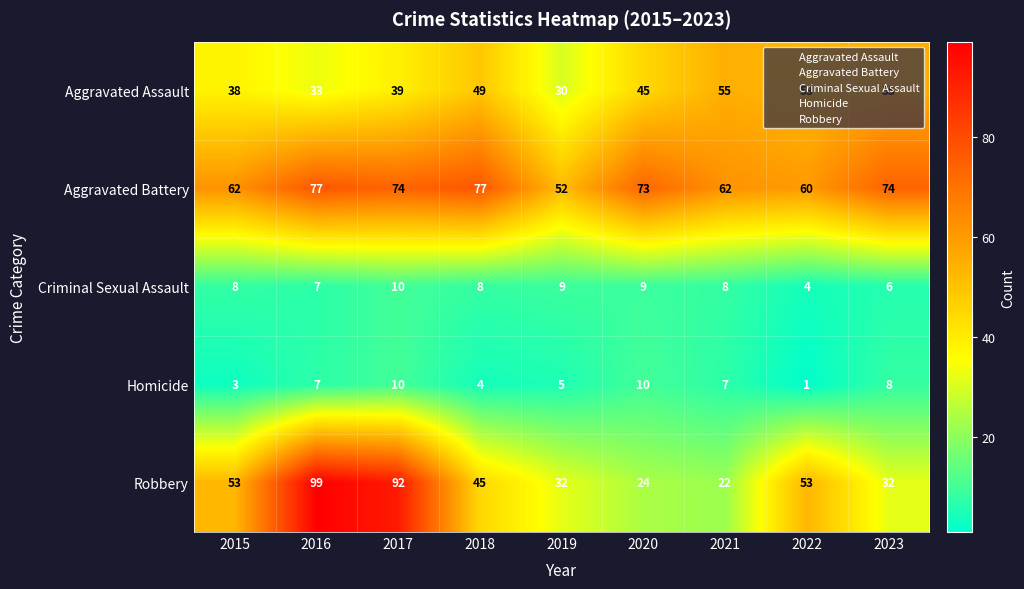

What is the sum of the Aggravated Battery values at 2016 and 2015?

139